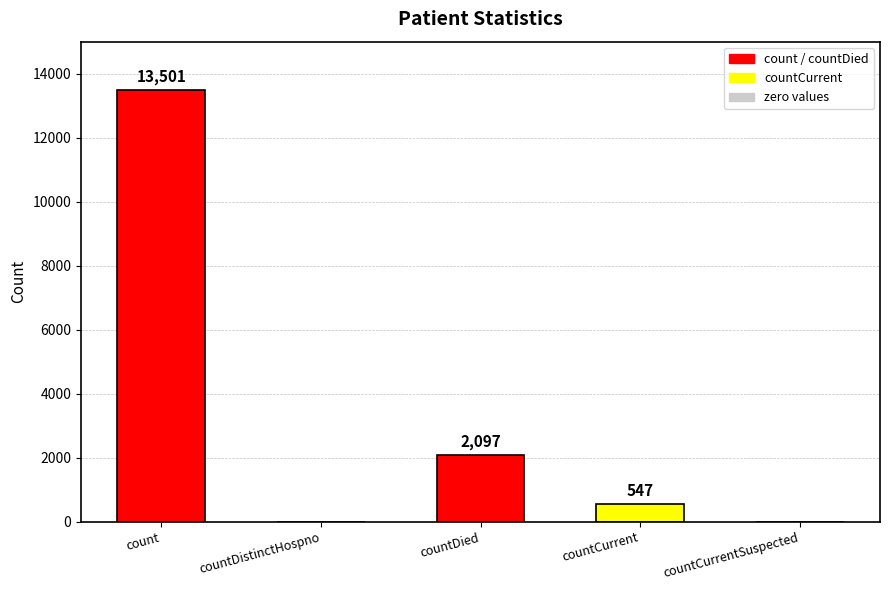

Reading left to right, extract all data points from this chart.

13501	0	2097	547	0